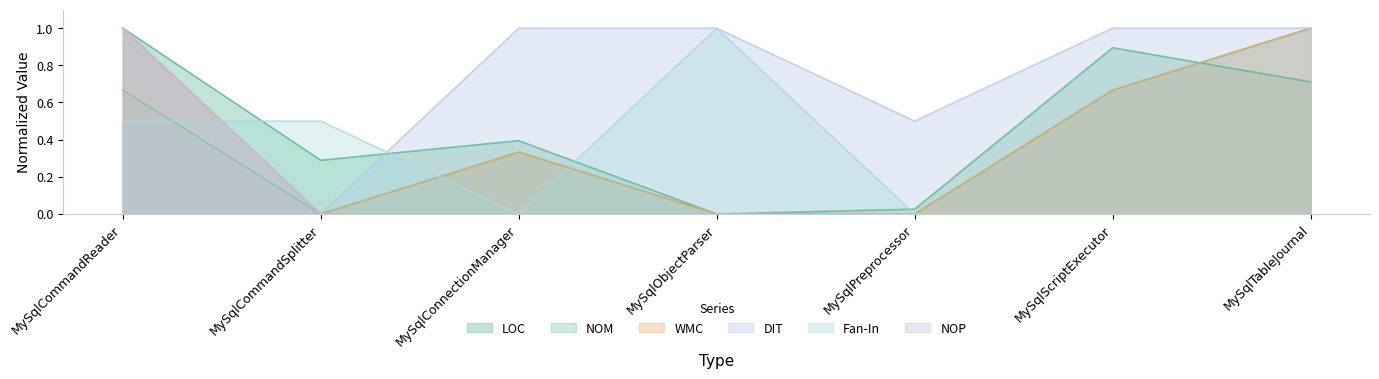

What are all the series names shown in the legend?

LOC, NOM, WMC, DIT, Fan-In, NOP